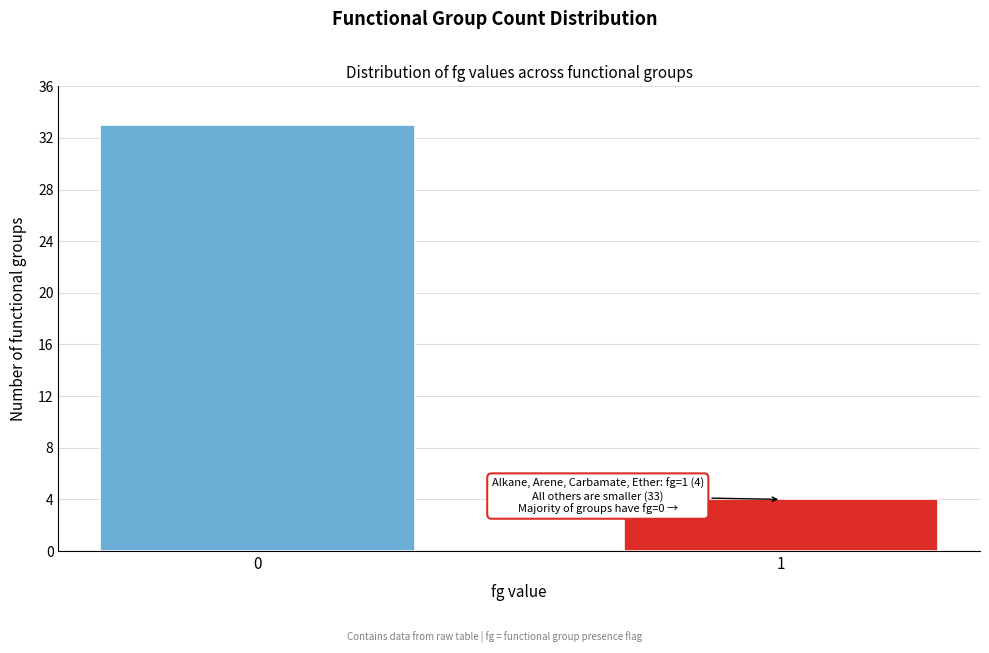

Reading right to left, extract all data points from this chart.

4	33